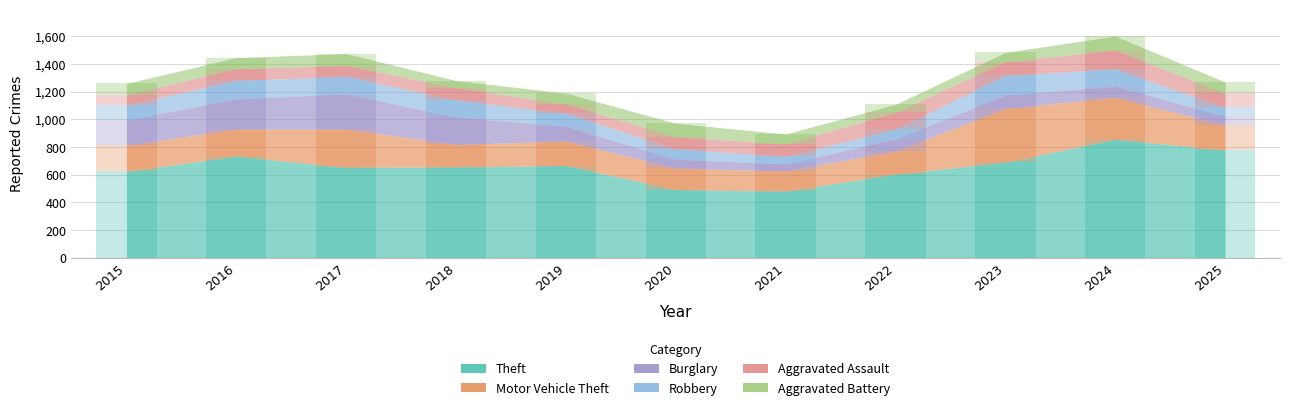

What is the approximate value of Robbery at 2021, to the nearest 10?

60